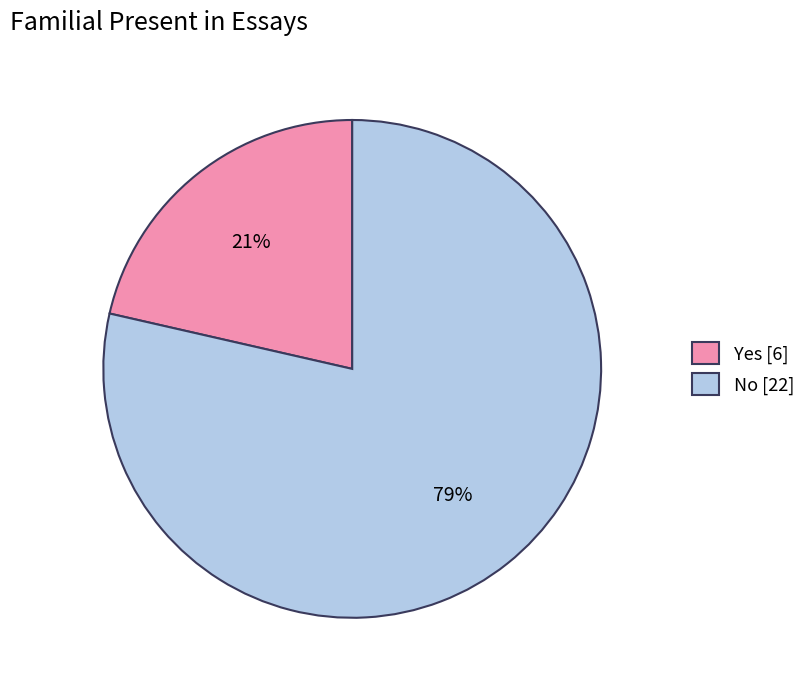

What percentage is the No slice, to the nearest percent?

79%